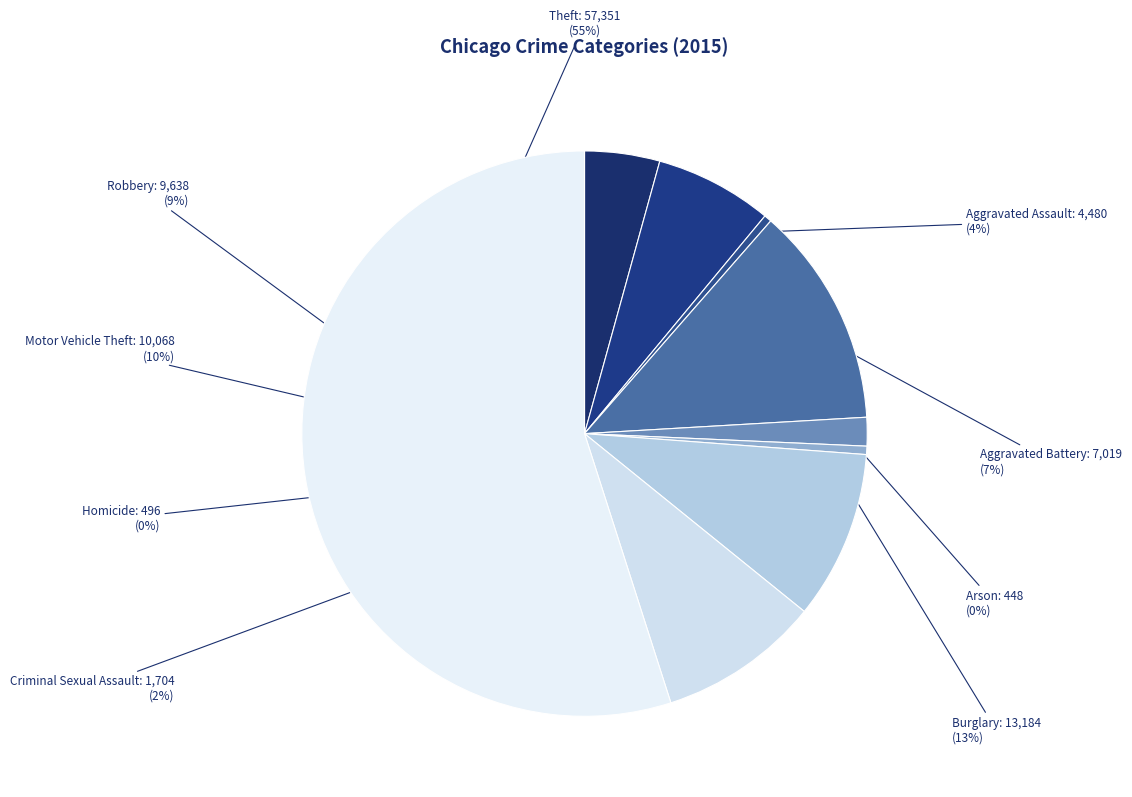

Rank the categories by value from lowest to highest.

Arson, Homicide, Criminal Sexual Assault, Aggravated Assault, Aggravated Battery, Robbery, Motor Vehicle Theft, Burglary, Theft